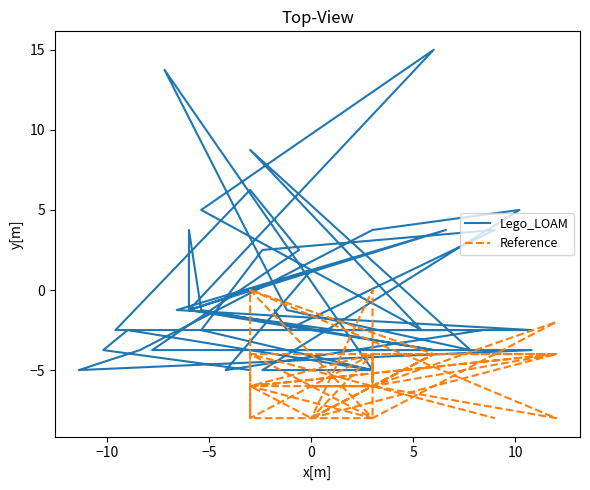

True or false: Lego_LOAM has more than 0 points higher than both neighbors.

True